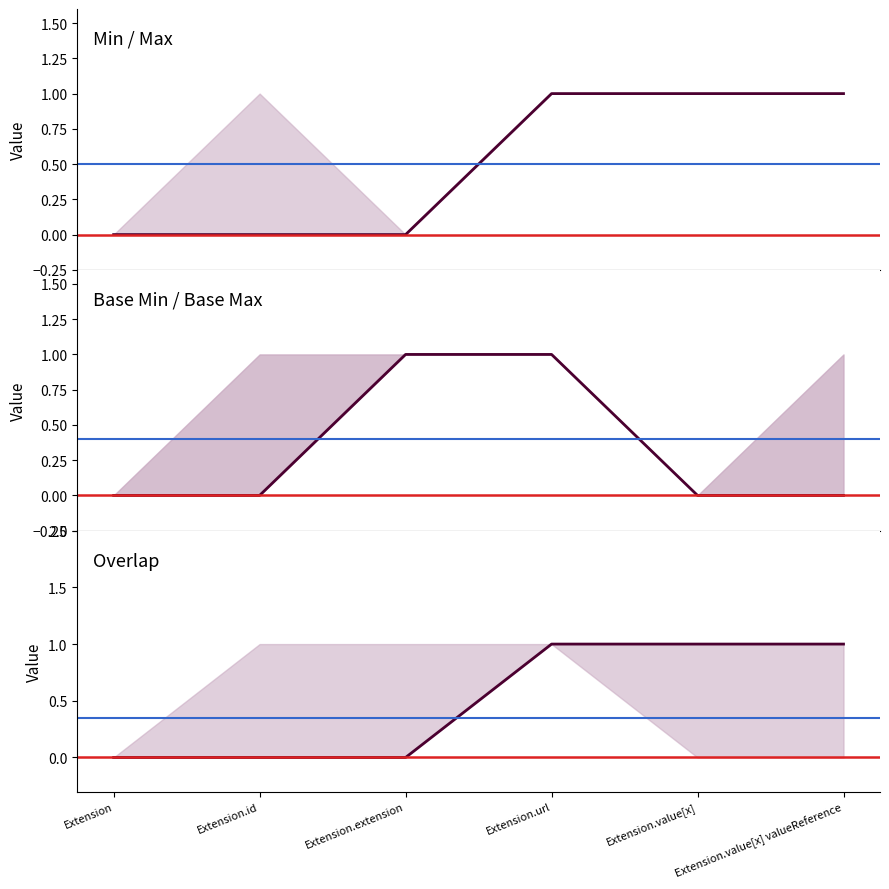

How many data points in Min are less than 1?

3